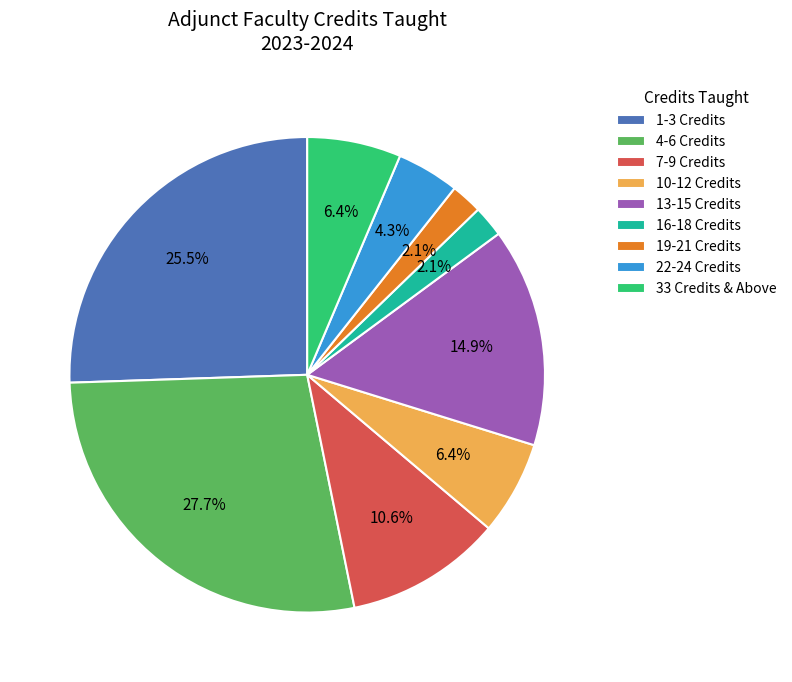

How many slices are in this pie chart?

9